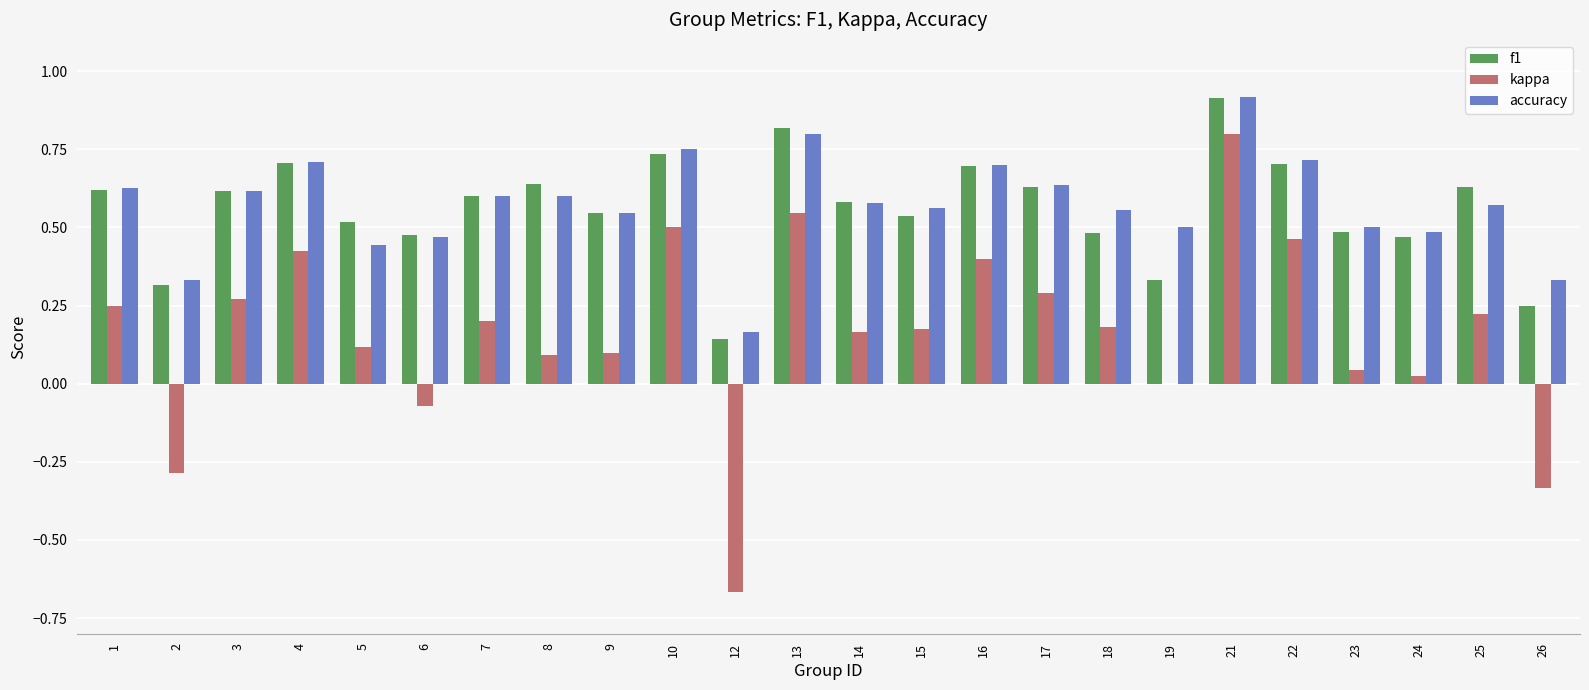

What is the sum of the f1 values at 4 and 21?

1.6